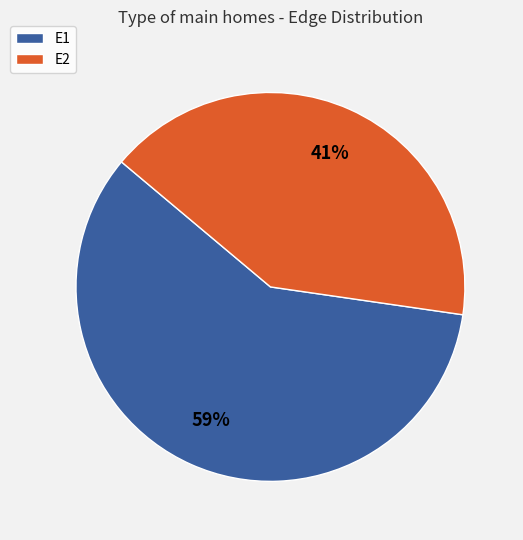

Count the number of slices in the pie.

2